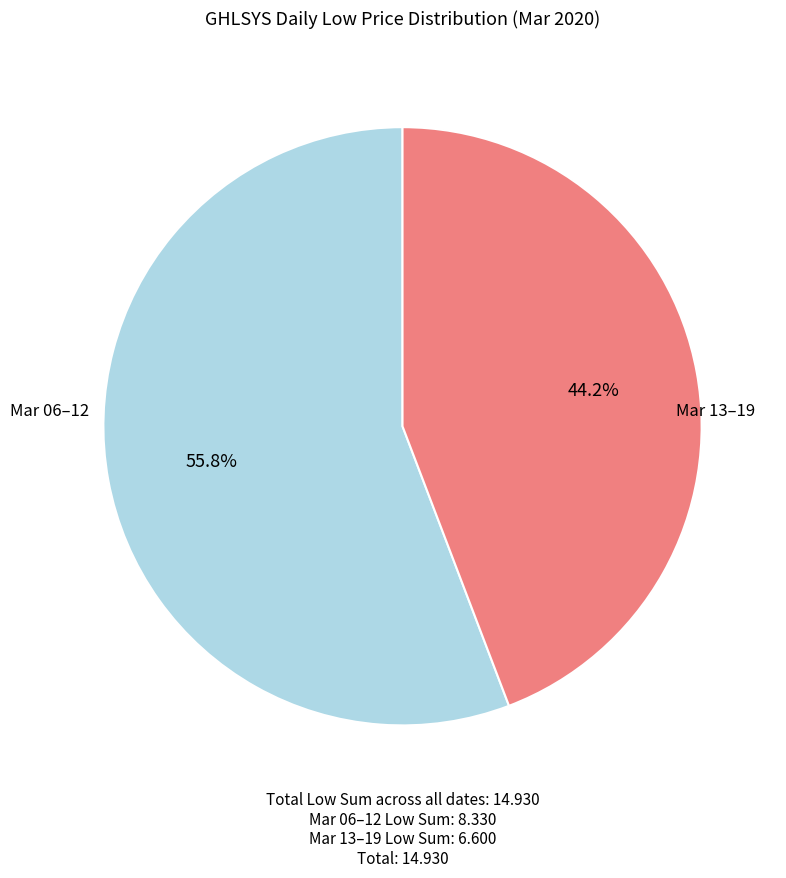

To the nearest percent, what is the average slice percentage?

50%